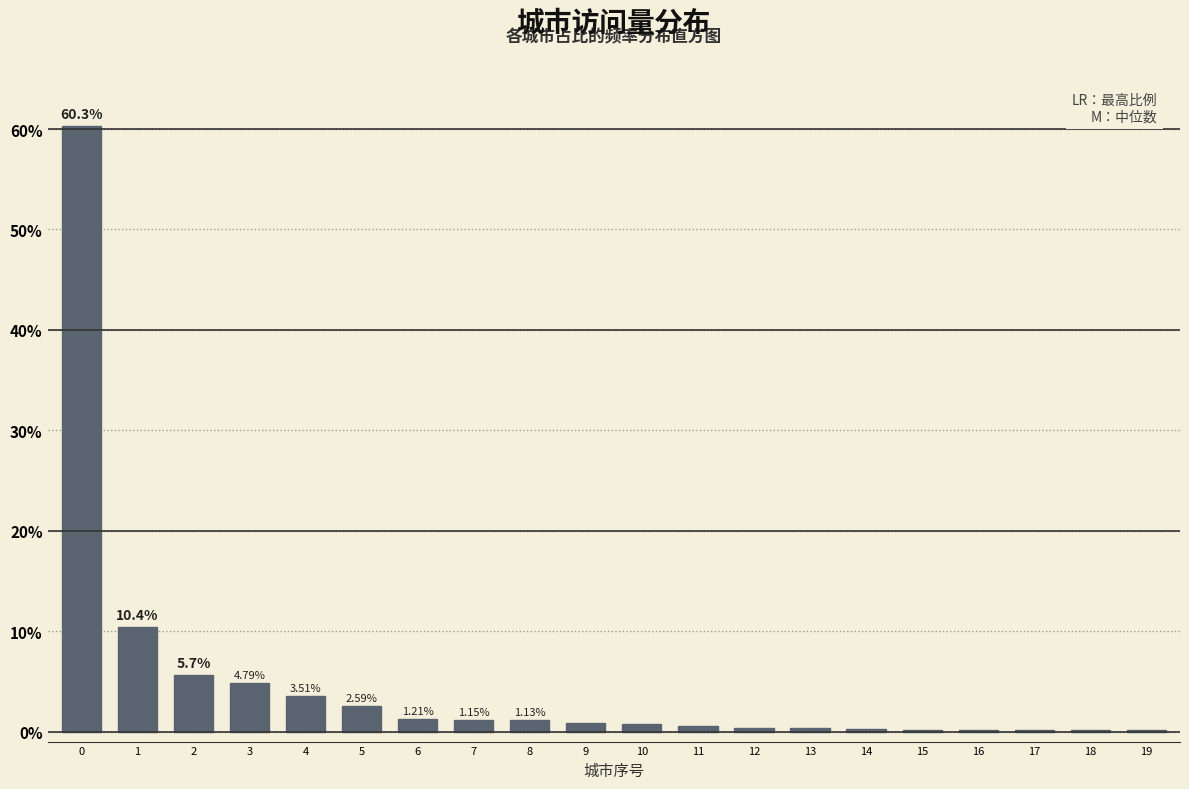

What is the sum of all values?

94.7